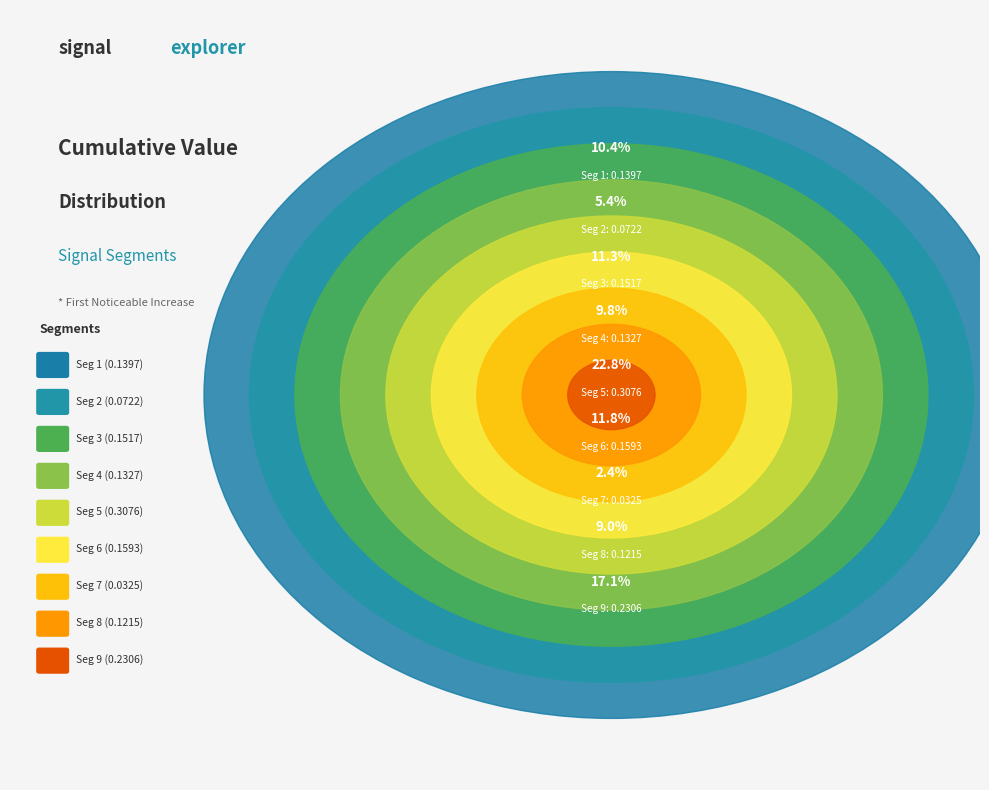

What is the smallest slice in the pie chart?

signal segment 7